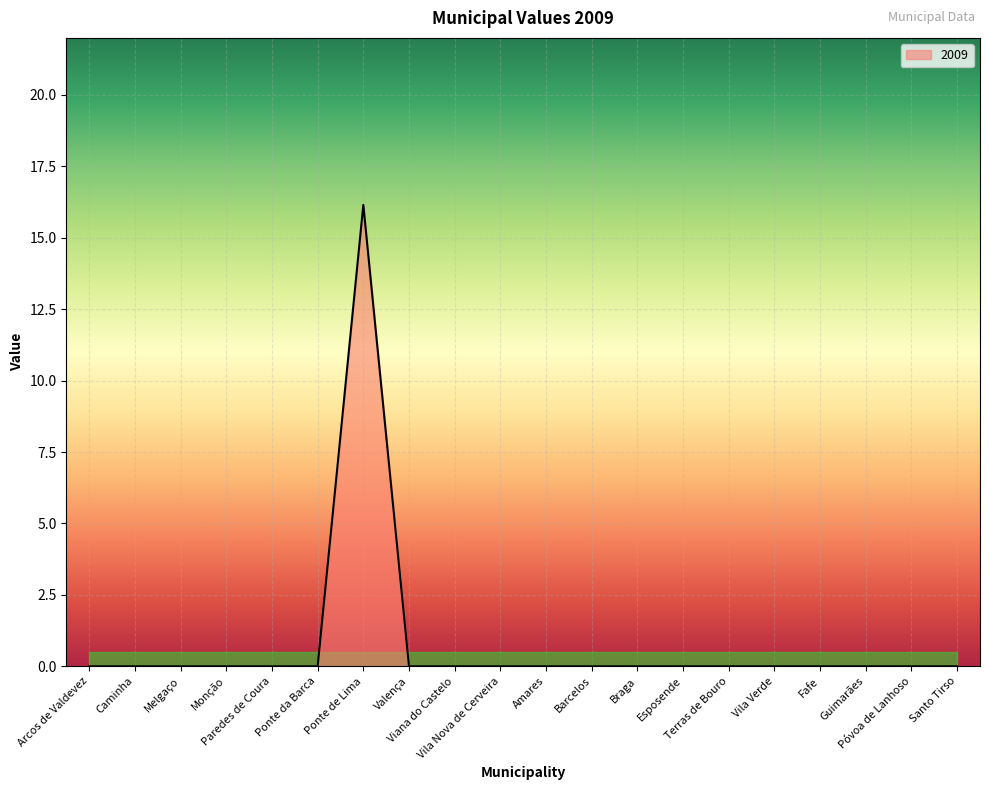

What is the label of the 4th point from the left?

Monção